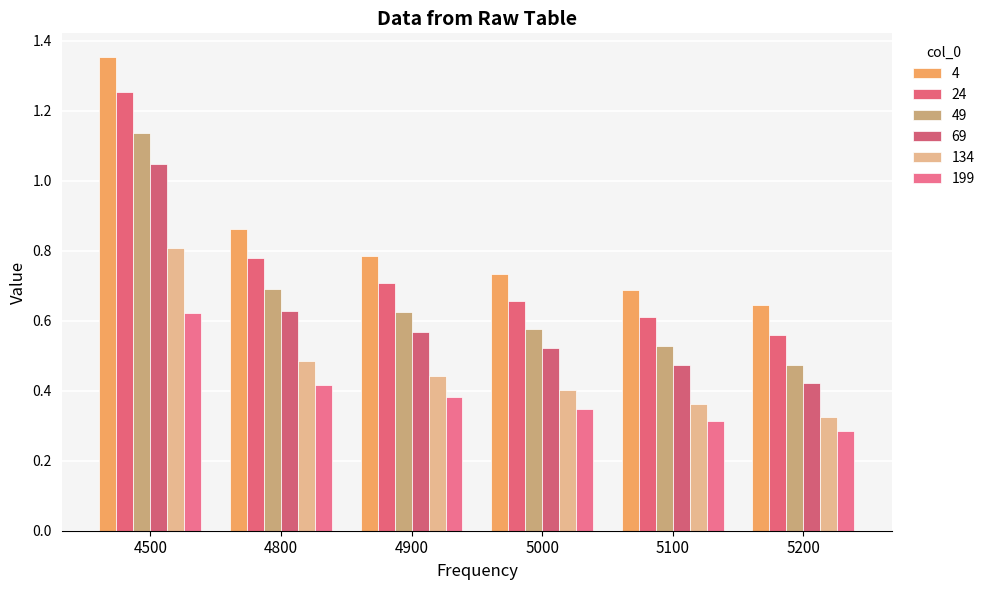

Read the 134 value at 5200.

0.3